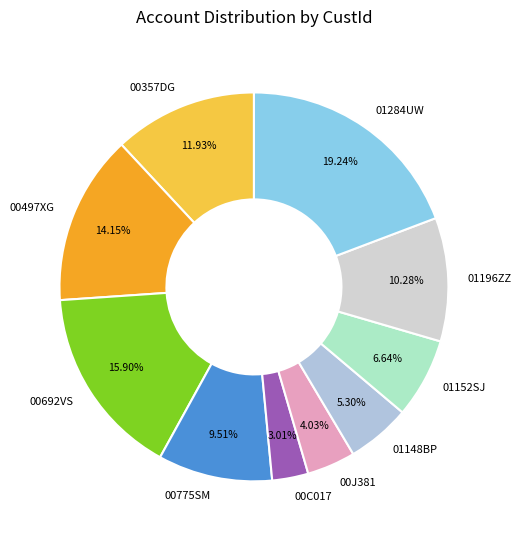

Count the number of slices in the pie.

10